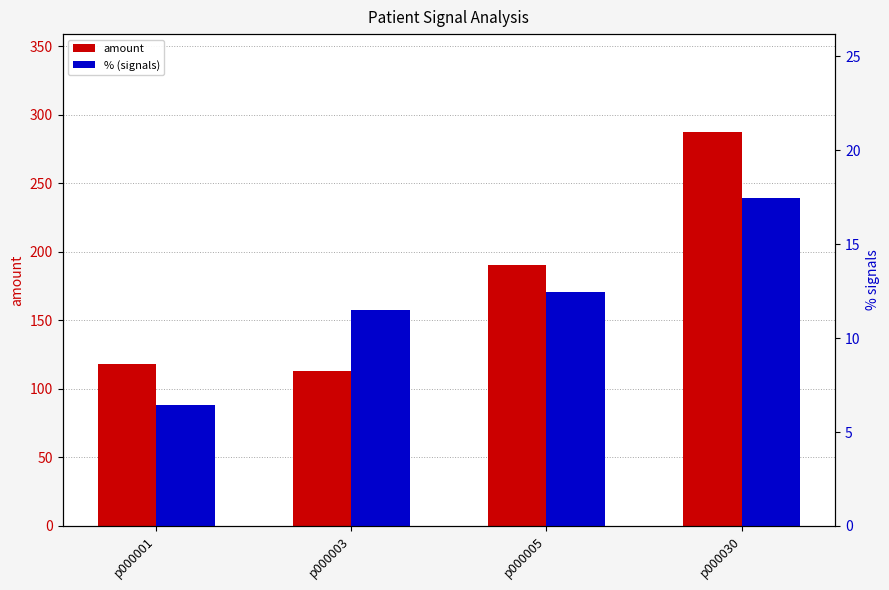

Are the bars horizontal?

No